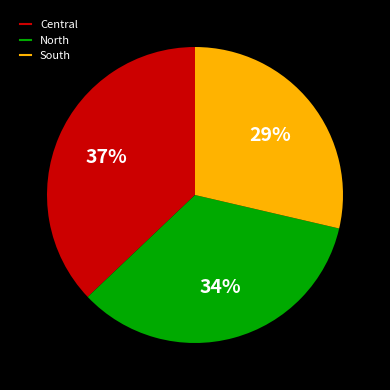

To the nearest percent, what portion does North represent?

34%